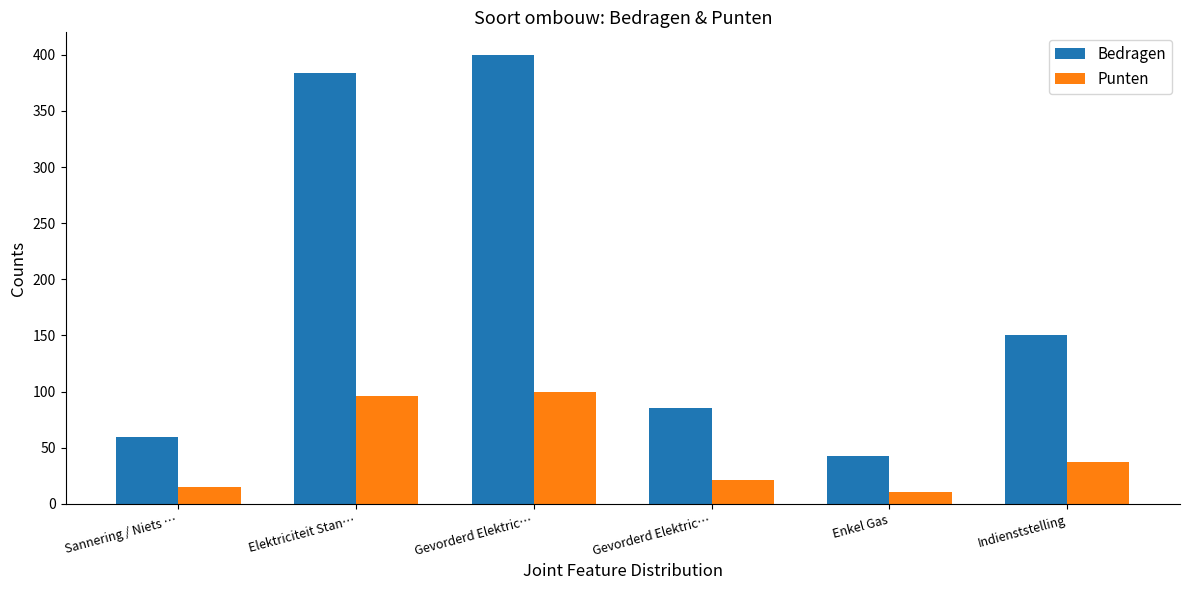

What is the sum of the Punten values at Gevorderd Elektric… and Gevorderd Elektric…?

121.2